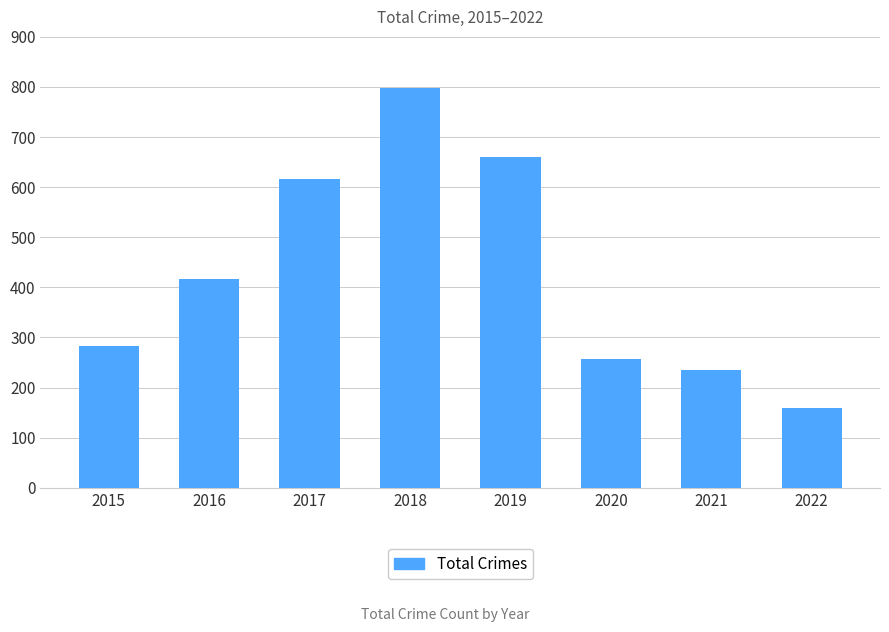

What value does the data have at 2016?

416